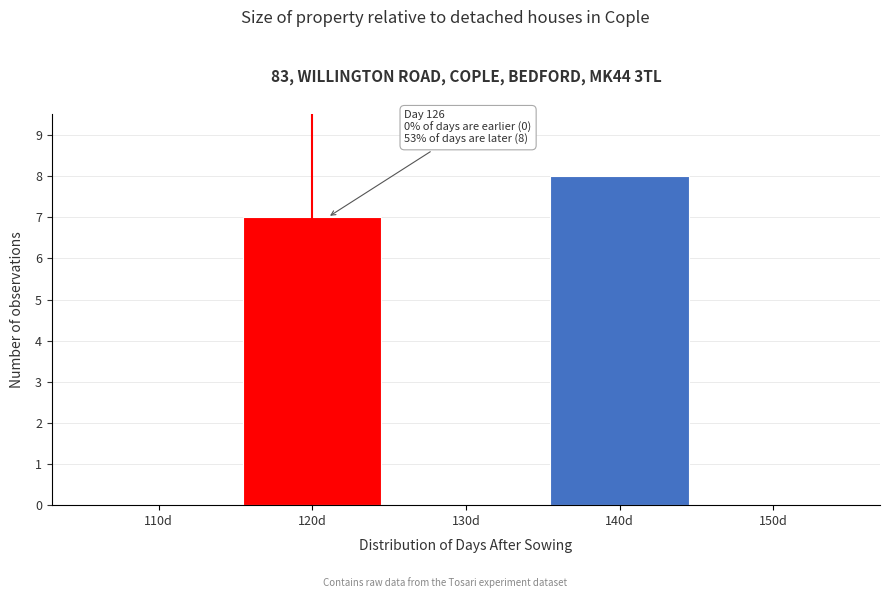

Reading right to left, transcribe all the data shown in this chart.

150d=0	140d=8	130d=0	120d=7	110d=0